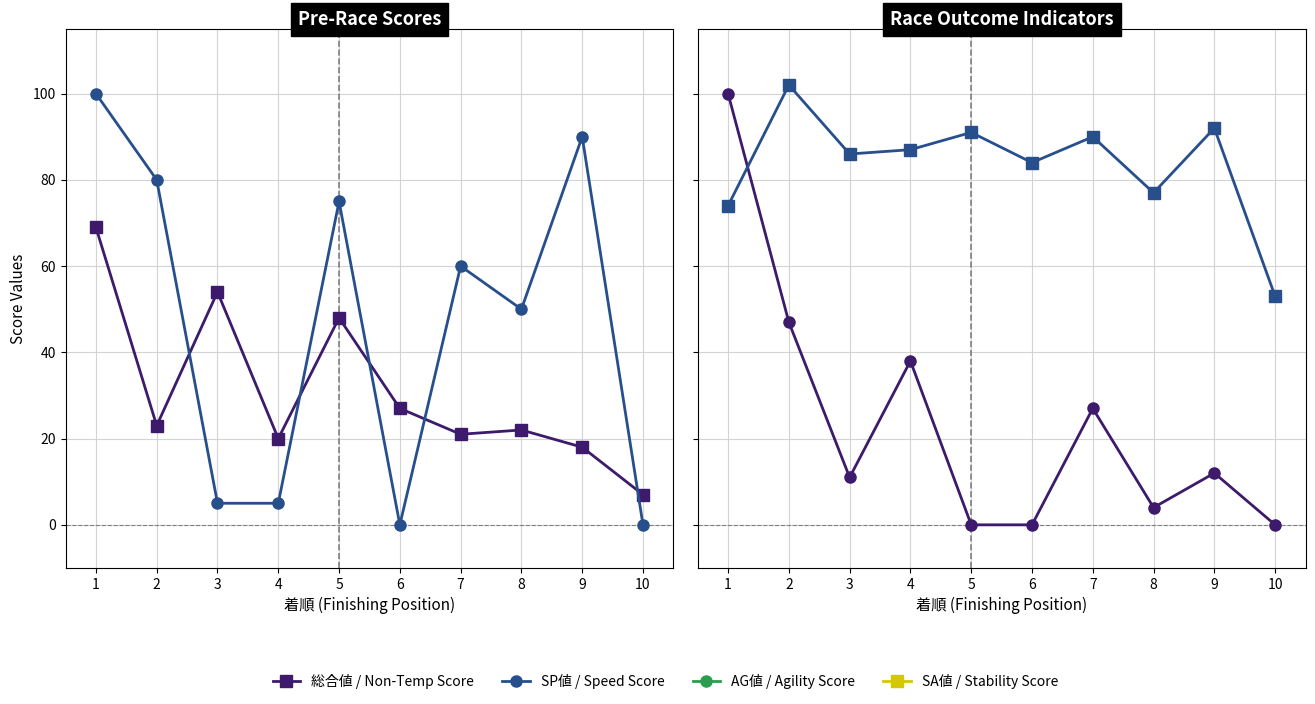

Count the number of categories in the chart.

10